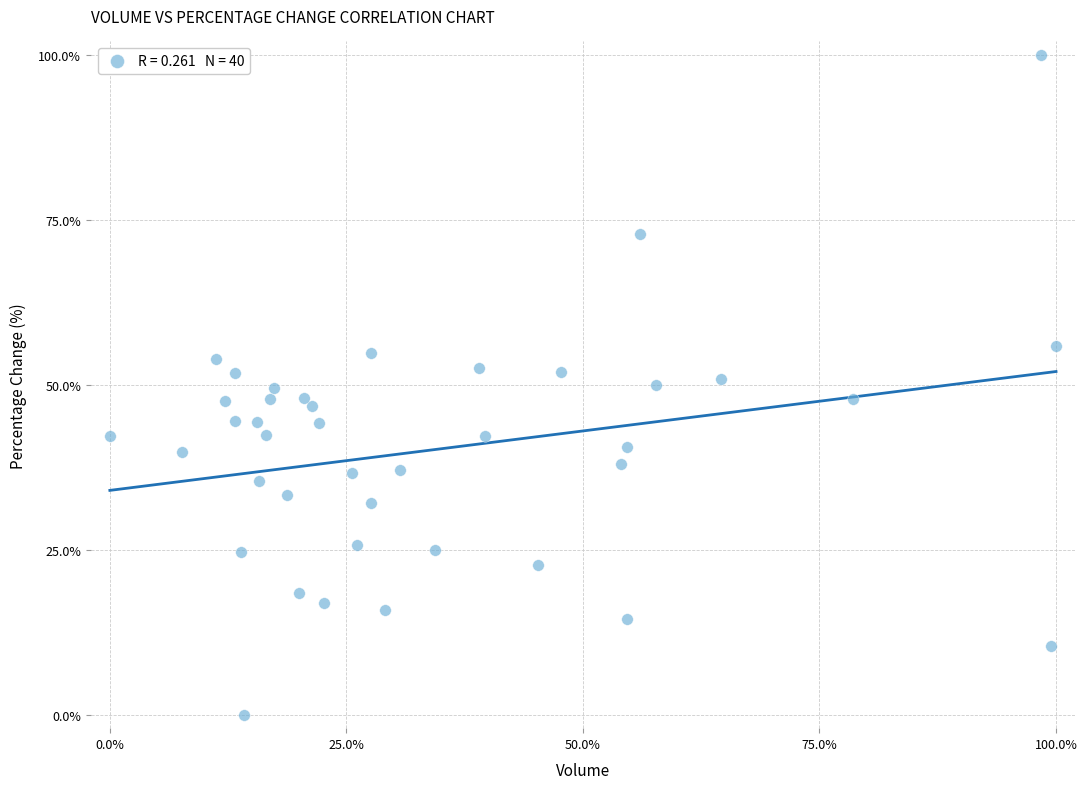

What is the range of Y values (max minus min)?

100.0